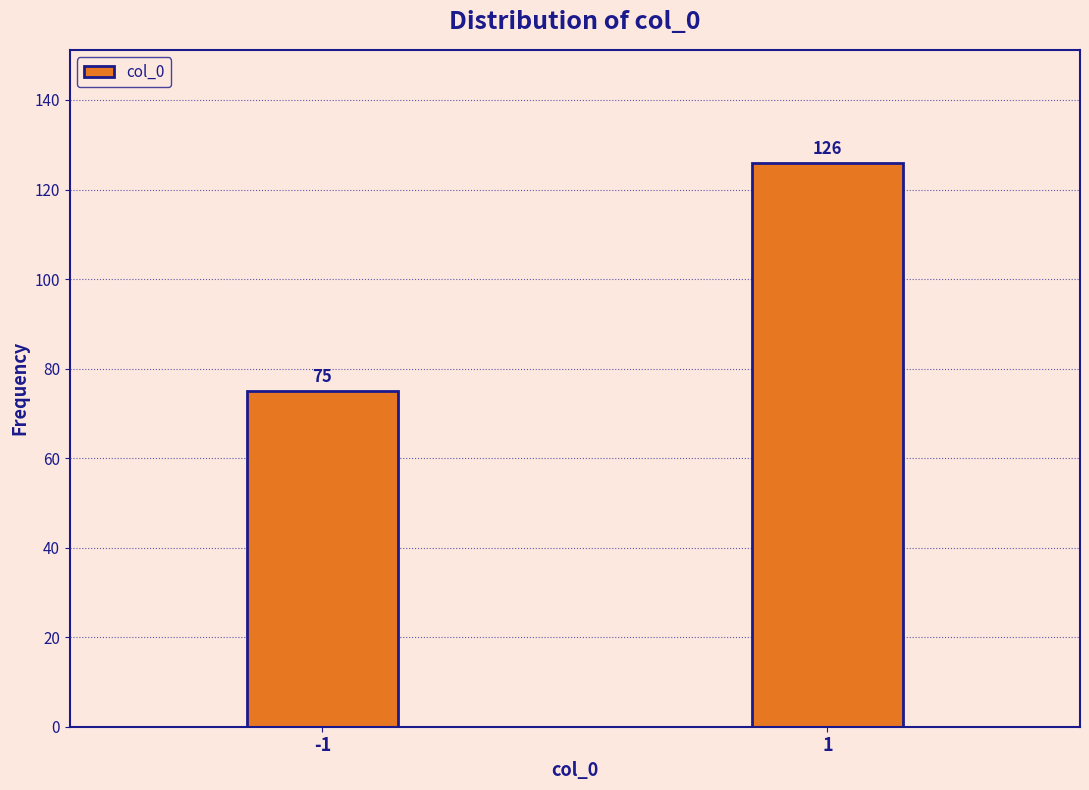

Reading right to left, extract all data points from this chart.

126	75